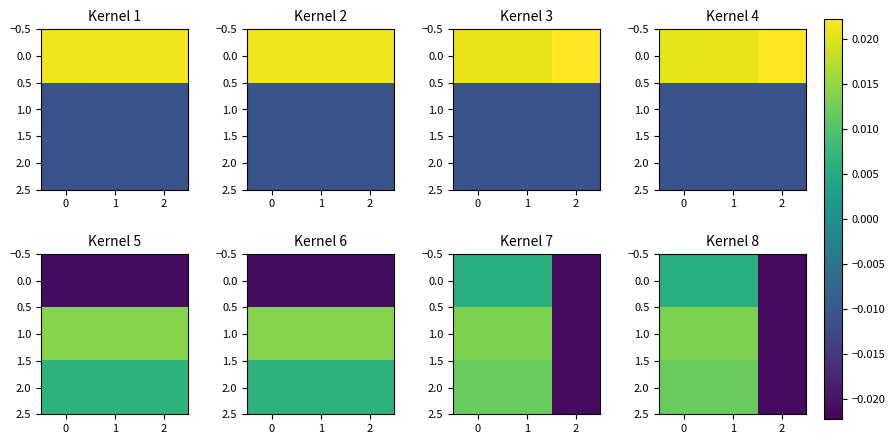

At 1, list the series in order from largest to smallest.

1.0, 2.0, 0.0